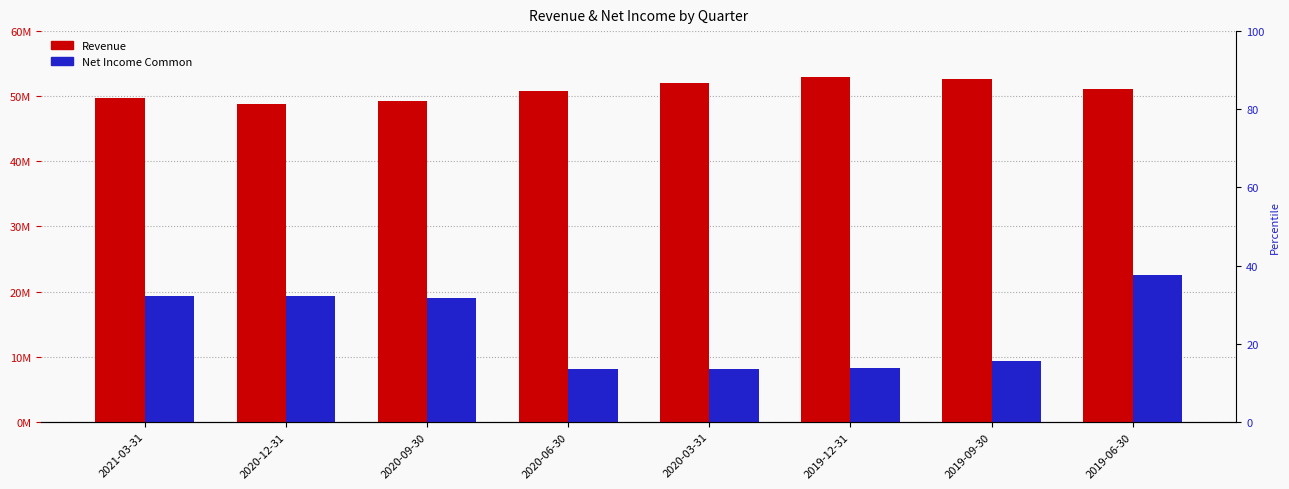

What is the label of the 5th bar from the left?

2020-03-31